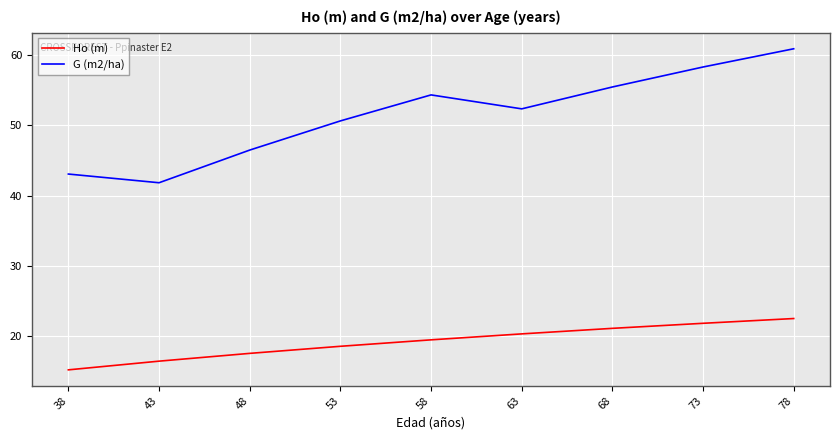

List the labels in order of G (m2/ha) value, largest first.

78, 73, 68, 58, 63, 53, 48, 38, 43